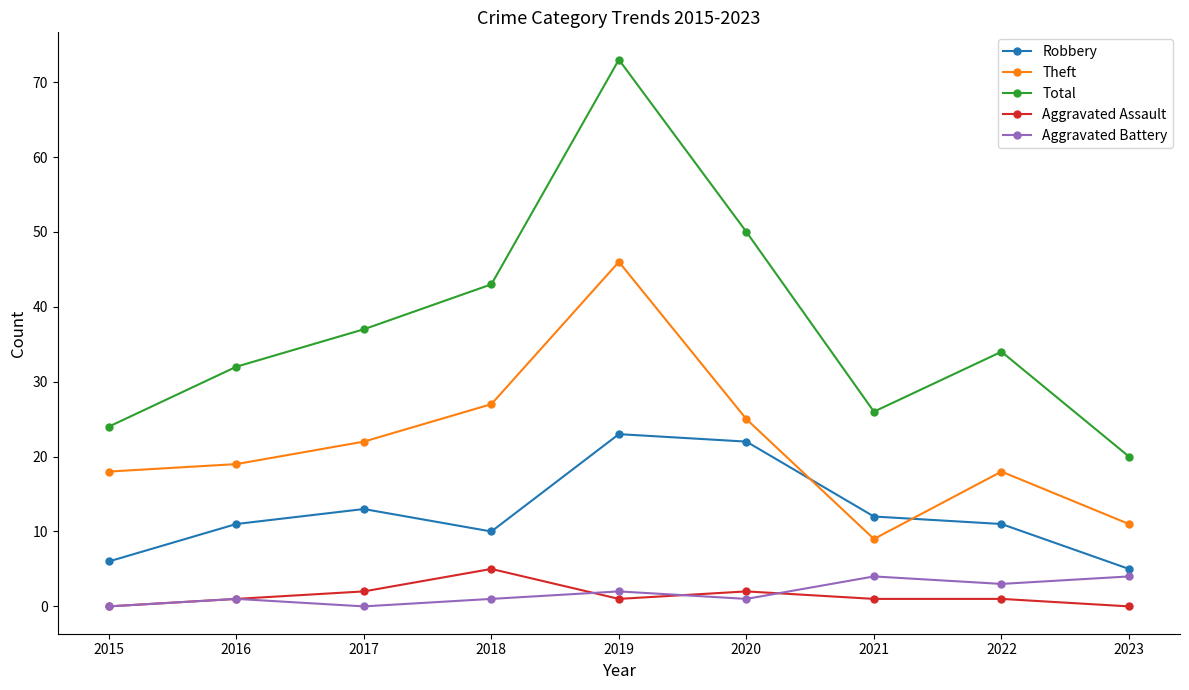

What is the greatest value displayed?

73